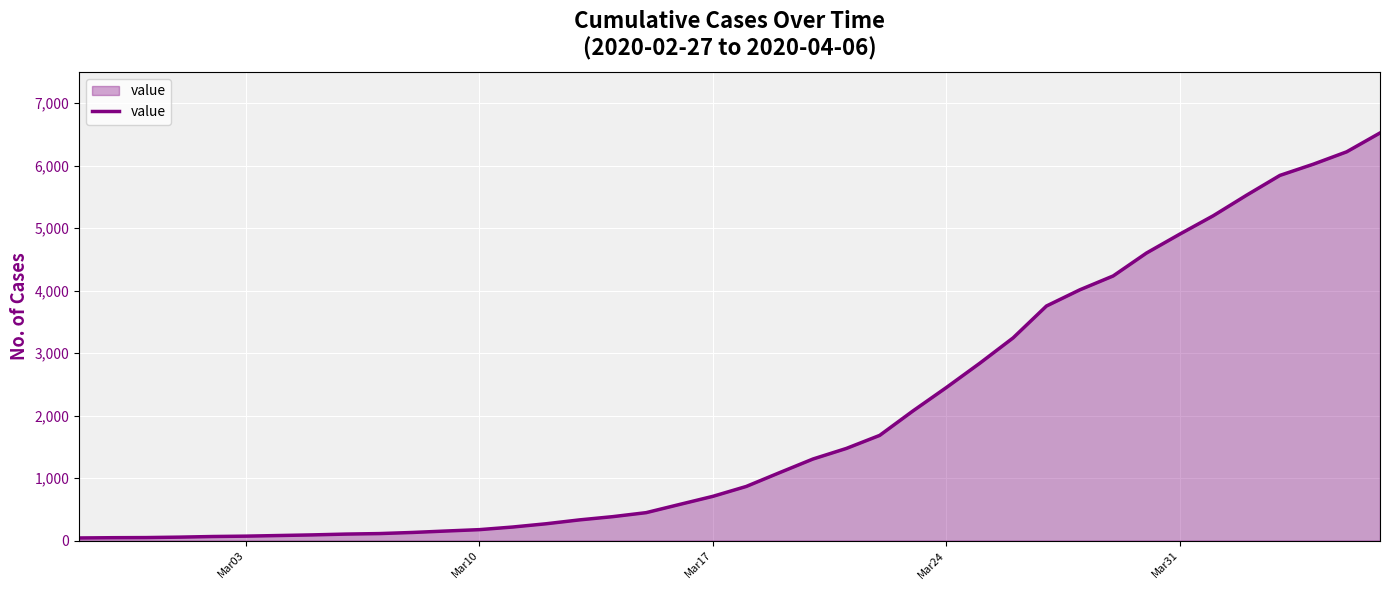

What is the difference between the maximum and minimum values?

6480